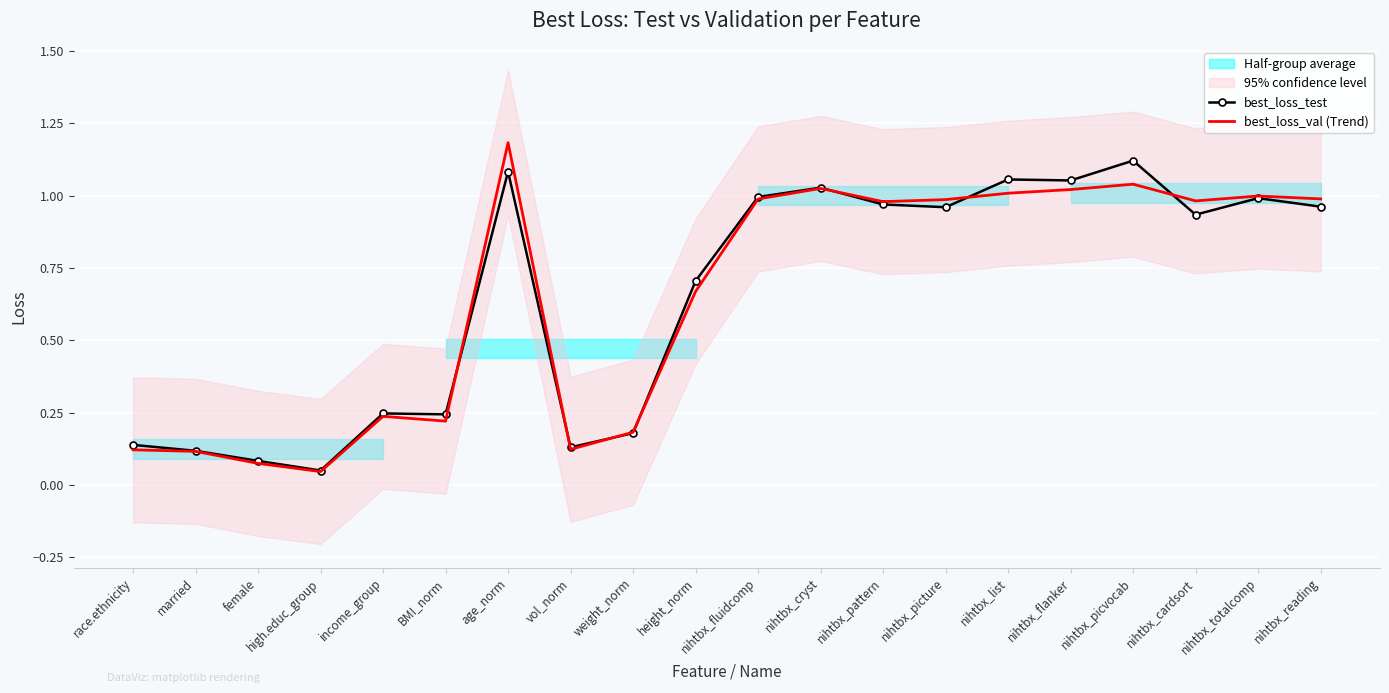

Which series changed the most between height_norm and nihtbx_totalcomp?

best_loss_val (Trend)